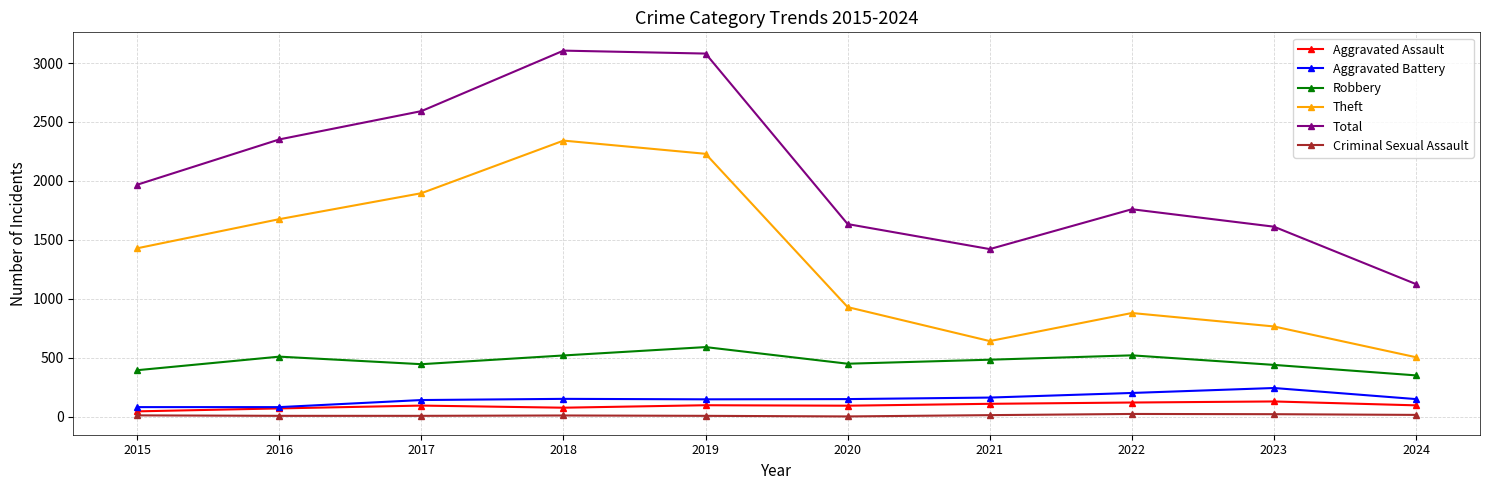

What value does the Theft series have at 2018, to the nearest 50?

2350